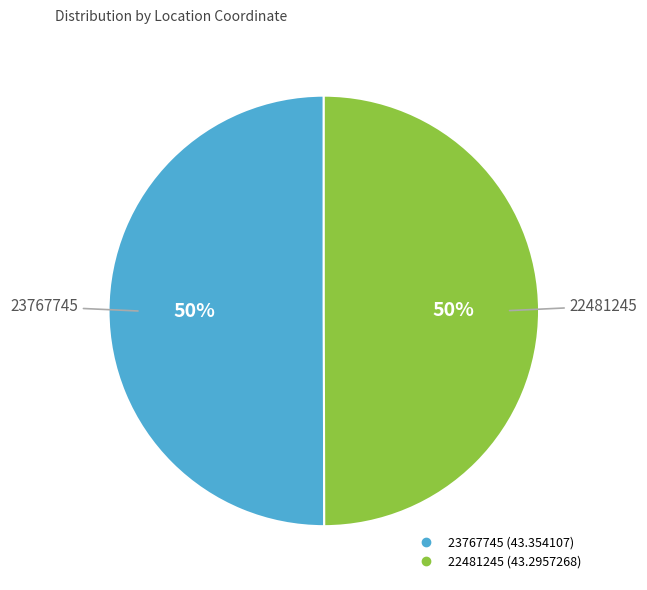

Approximately how many times larger is the value at 22481245 compared to 23767745?

1.0